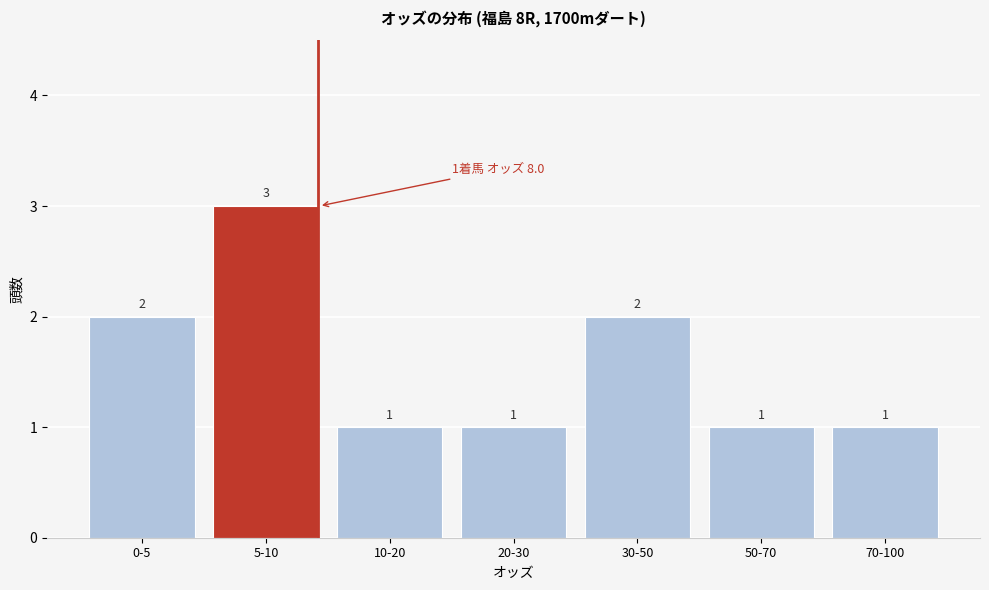

Reading left to right, transcribe all the data shown in this chart.

2	3	1	1	2	1	1